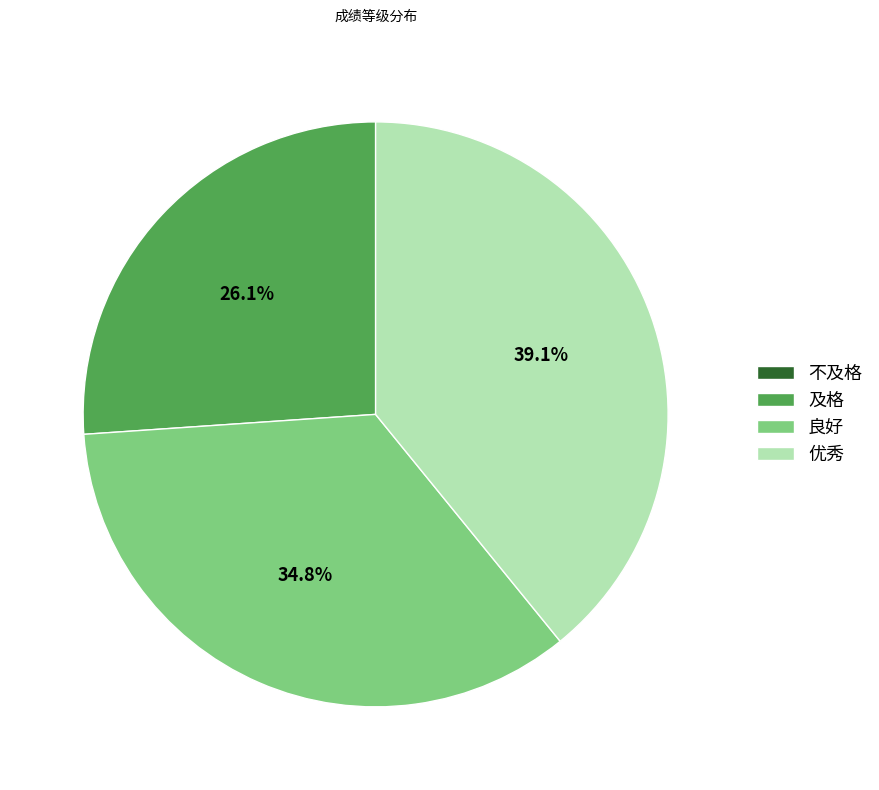

Is it true that 优秀 is 39% of the pie?

True